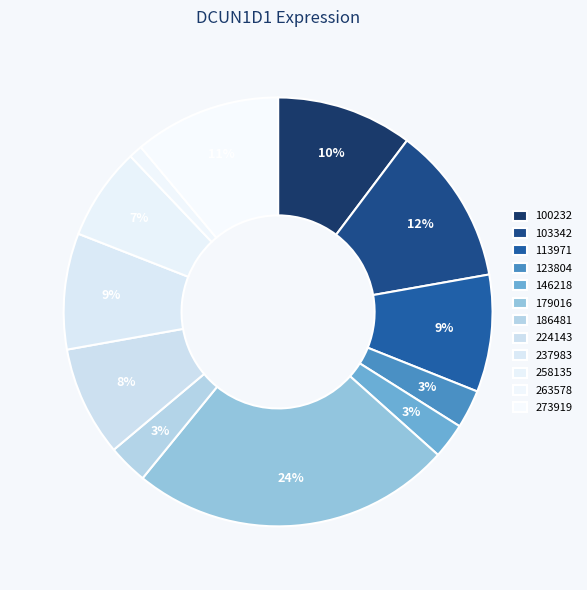

What percentage is NOT represented by 237983?

91.2%